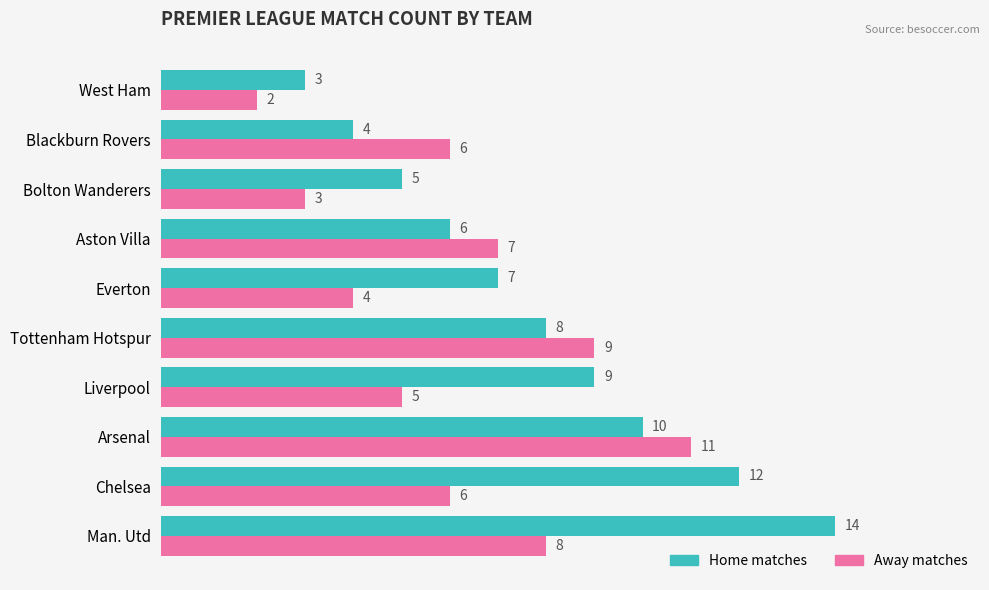

The Home matches series shows 2 at West Ham. True or false?

False